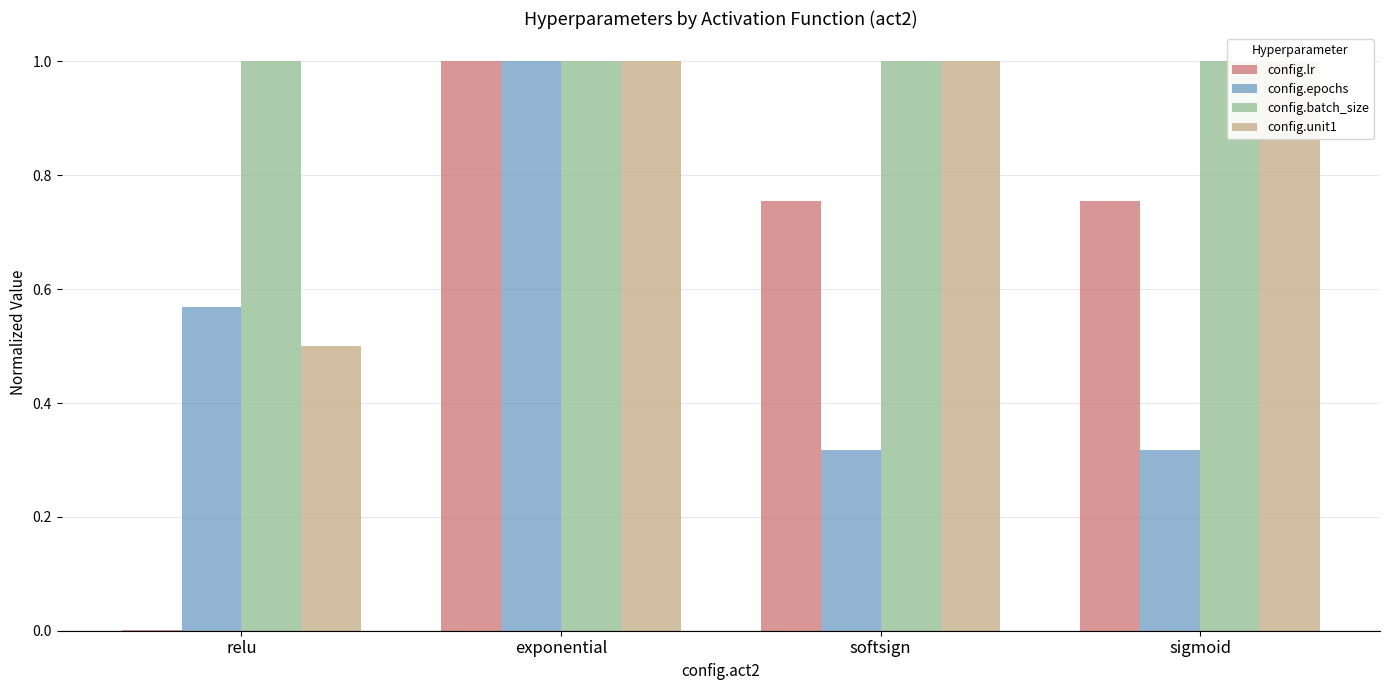

What is the difference between the maximum and minimum values in the config.lr series?

1.0